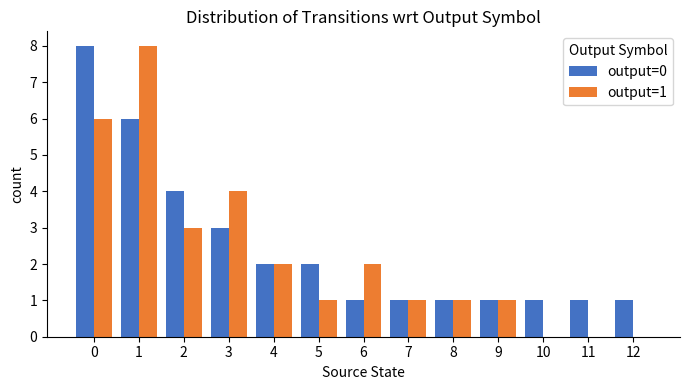

Between 0 and 6, which series saw the biggest shift?

output=0